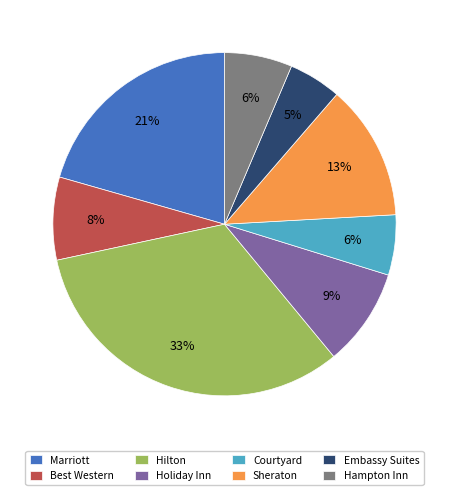

True or false: Embassy Suites accounts for 5% of the total.

True